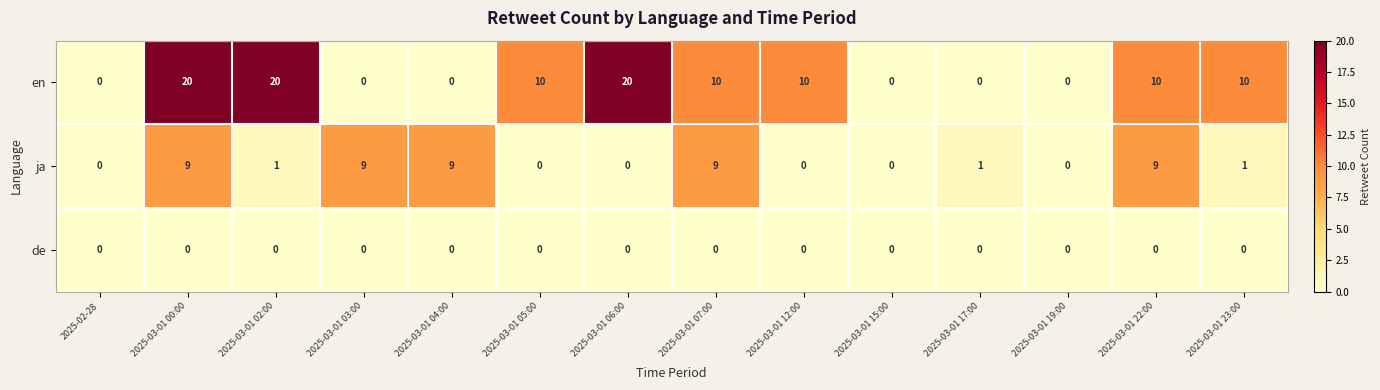

Count the number of categories in the chart.

14